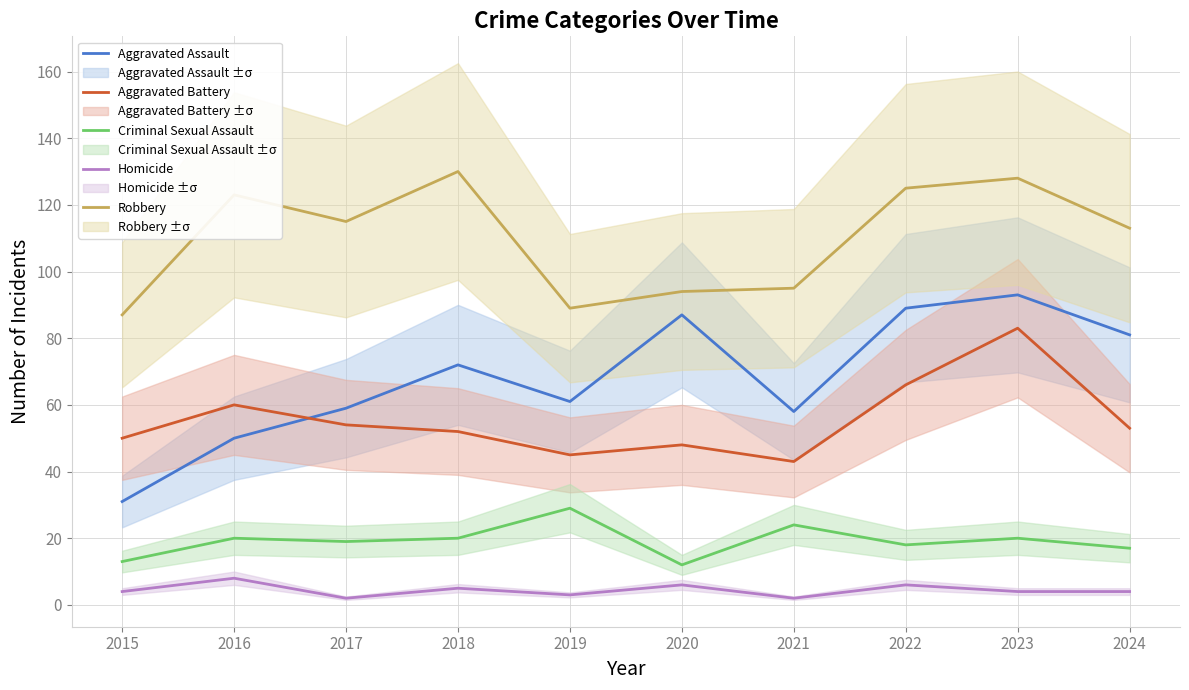

How many lines are shown in the chart?

5